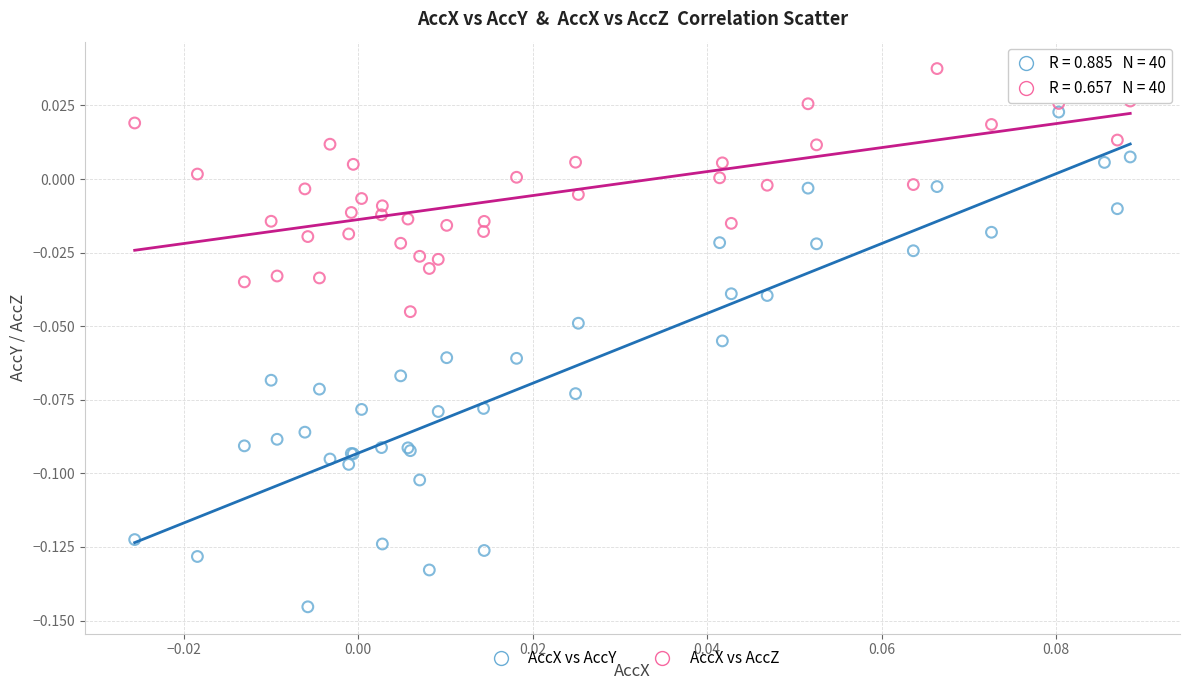

Which series contains the lowest Y value?

AccX vs AccY